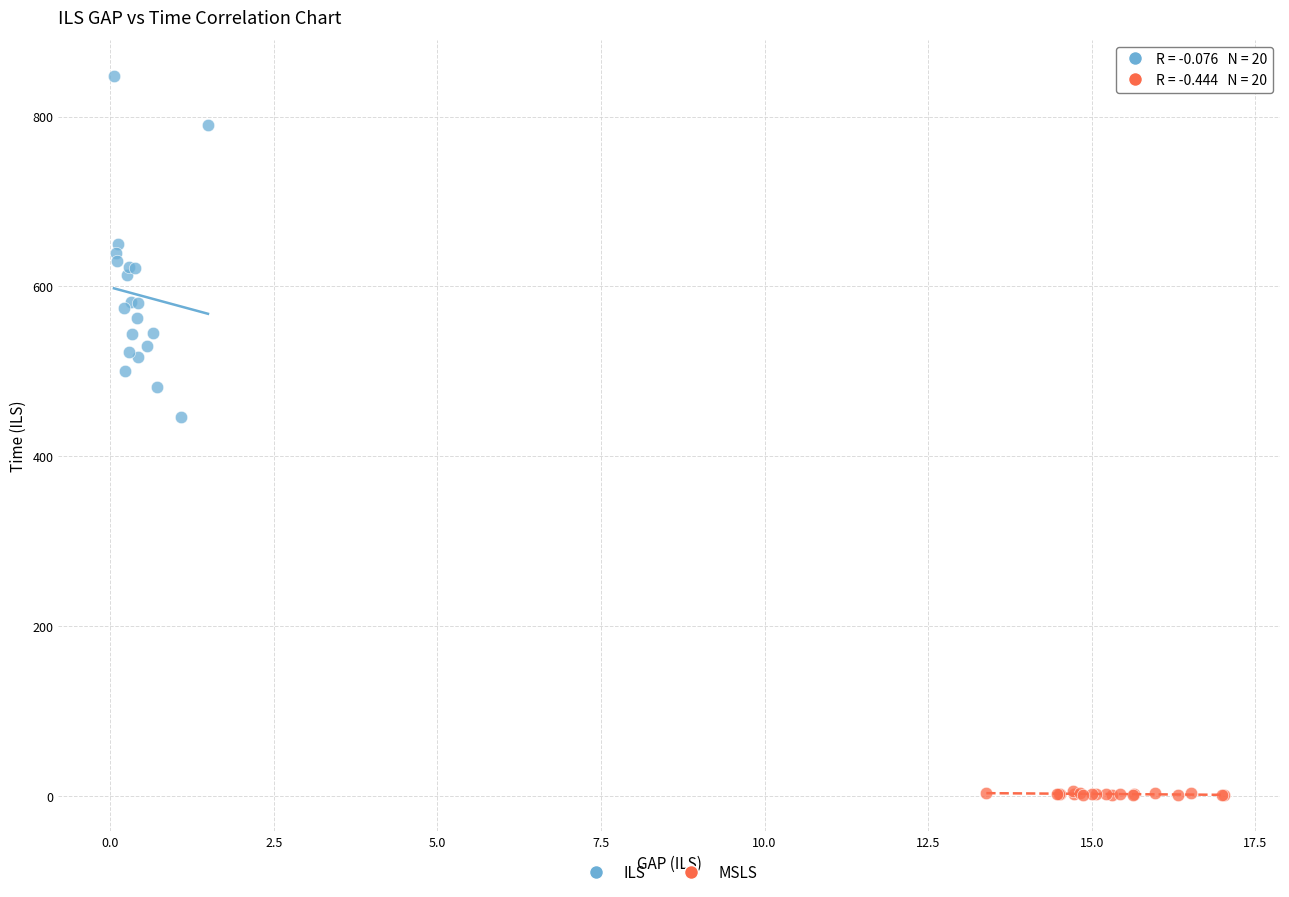

Which series has the widest spread of Y values?

ILS